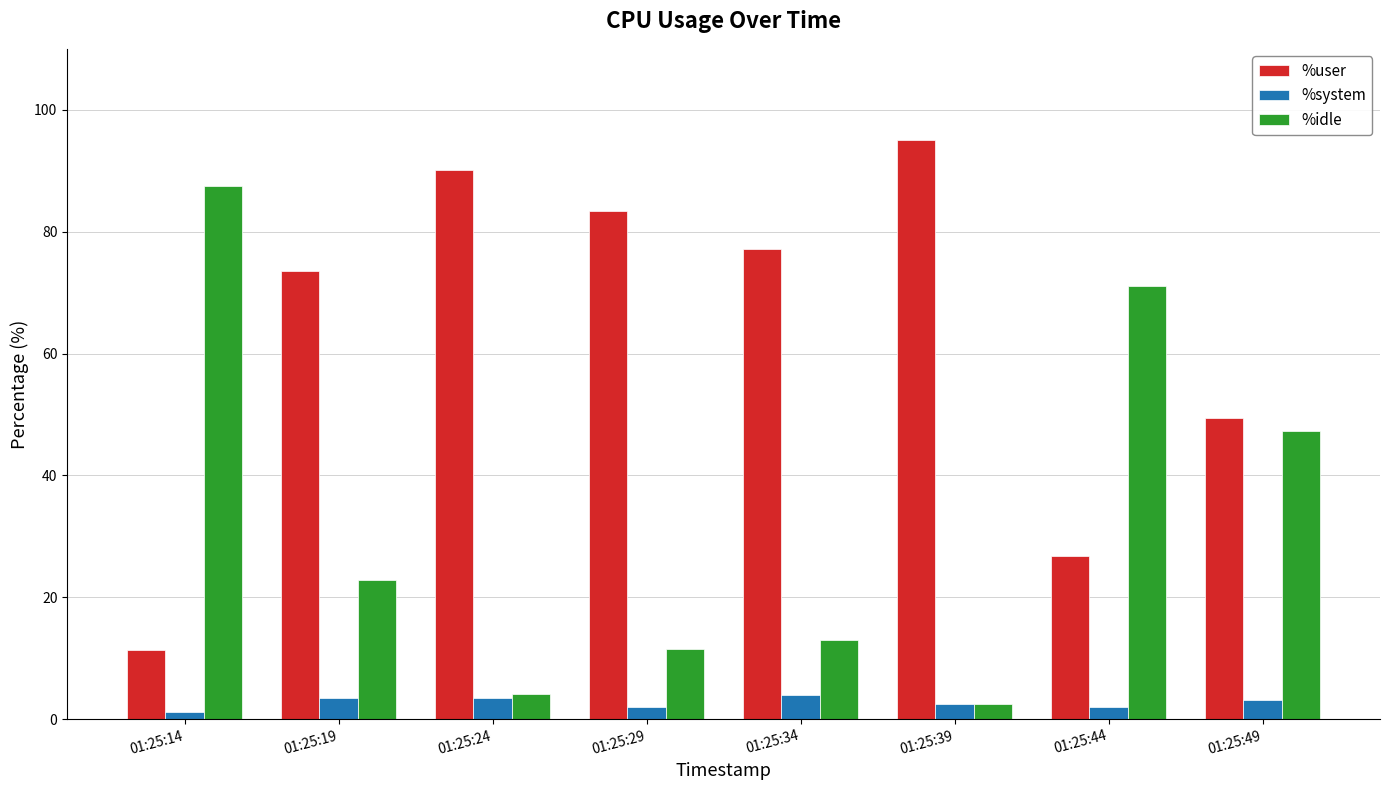

What is the sum of the %system values at 01:25:49 and 01:25:39?

5.7